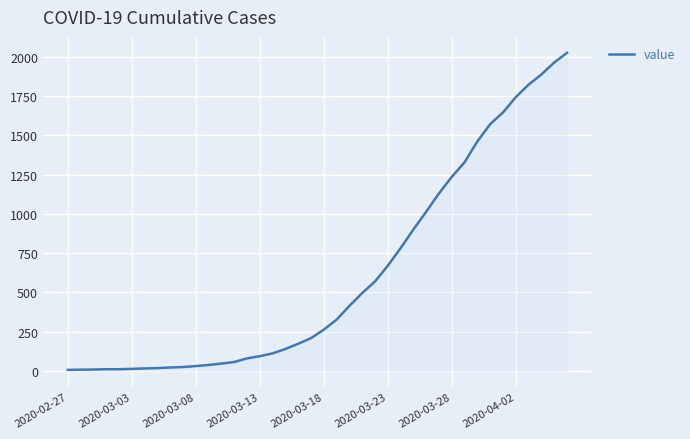

What is the greatest value displayed?

2026